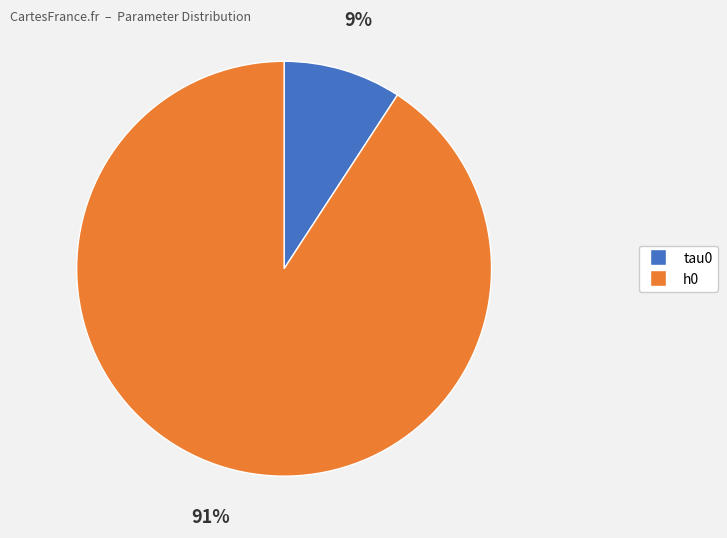

The tau0 slice represents 4% of the pie. True or false?

False